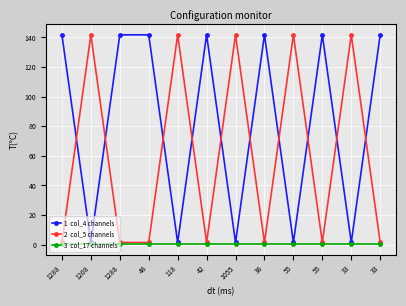

The col_4 series shows 2.1 at 33. True or false?

False